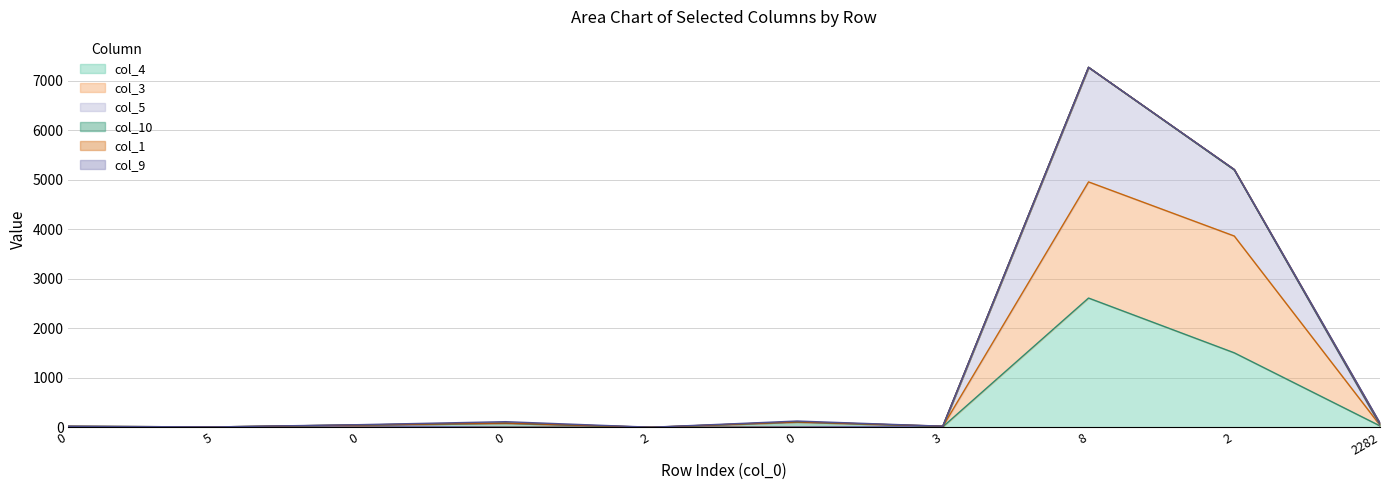

At which label does col_4 first exceed 9?

3